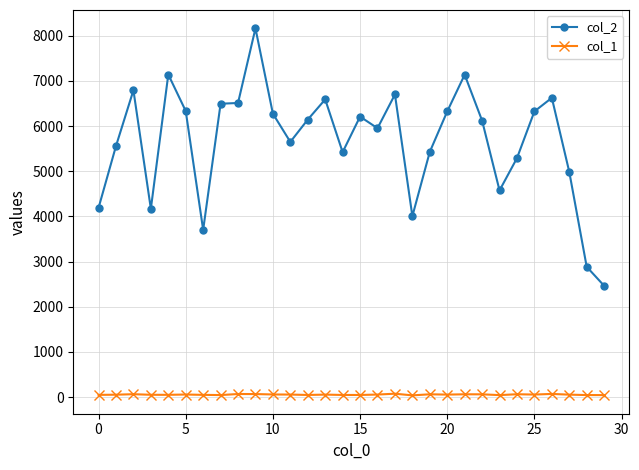

At how many categories does at least one series exceed 2353?

30